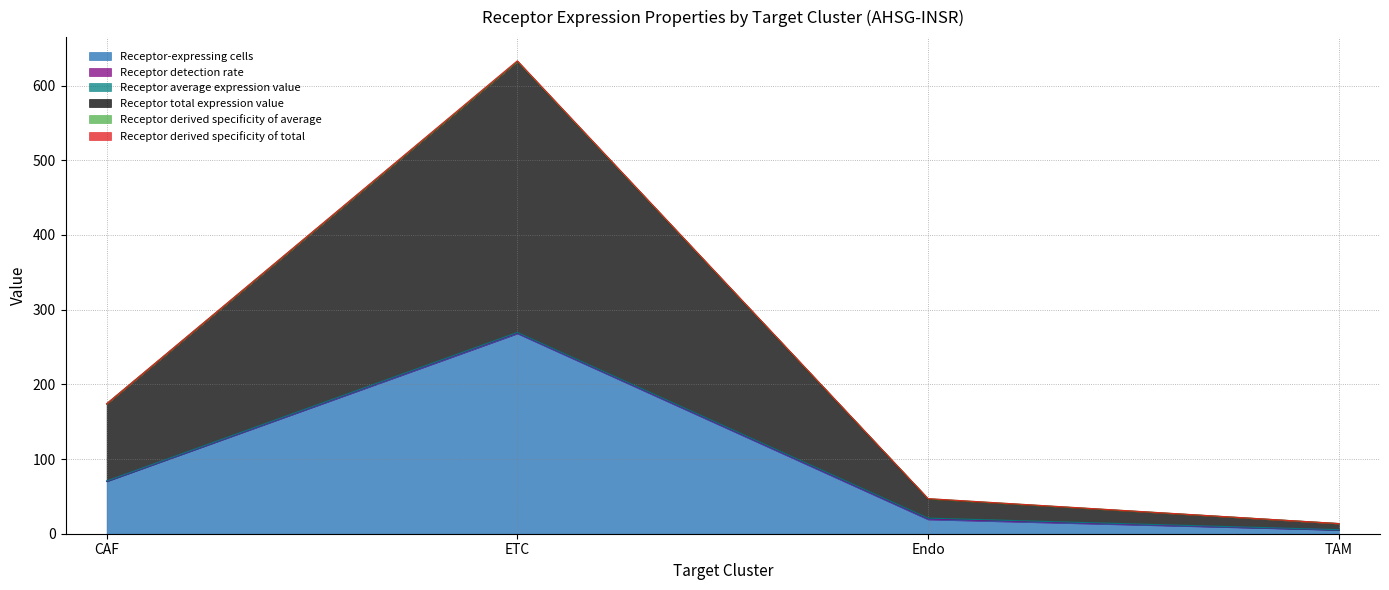

At which category is the sum across all series the highest?

ETC